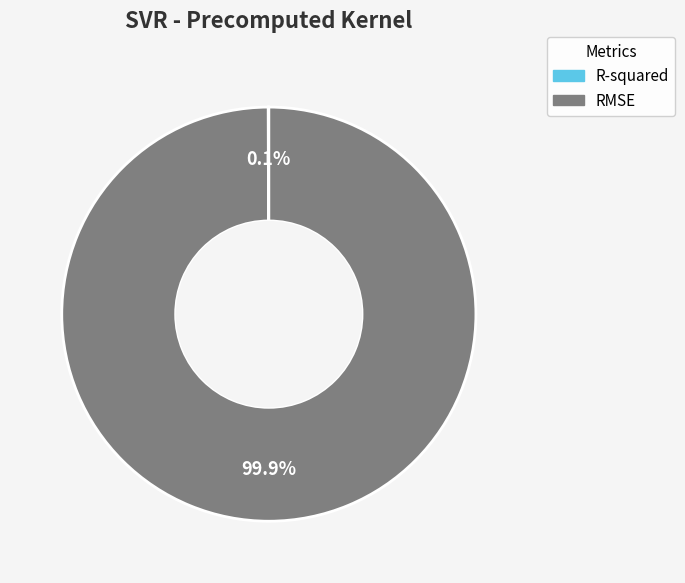

Which category accounts for the majority?

RMSE